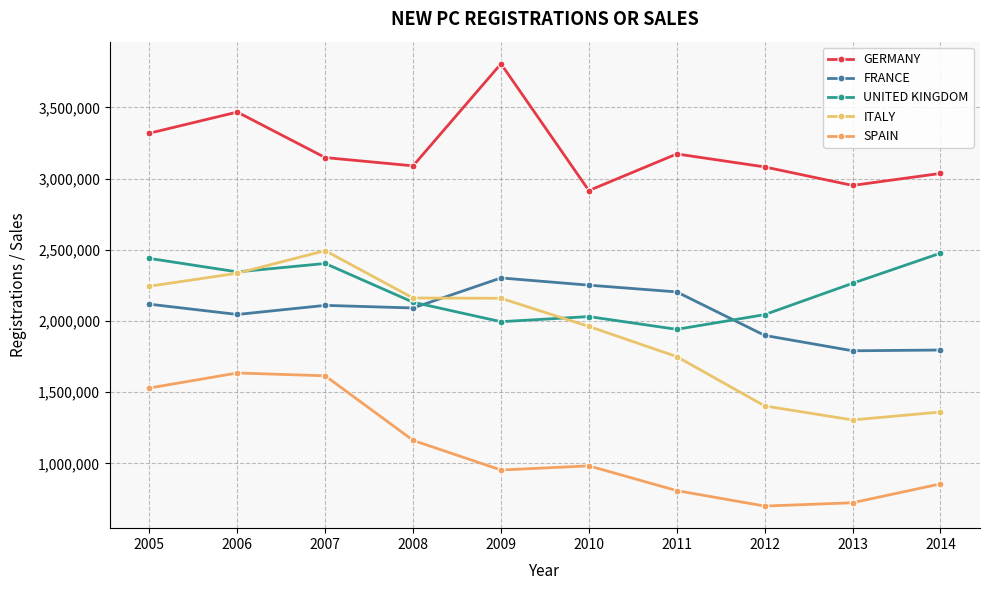

True or false: SPAIN and ITALY cross at least once.

False